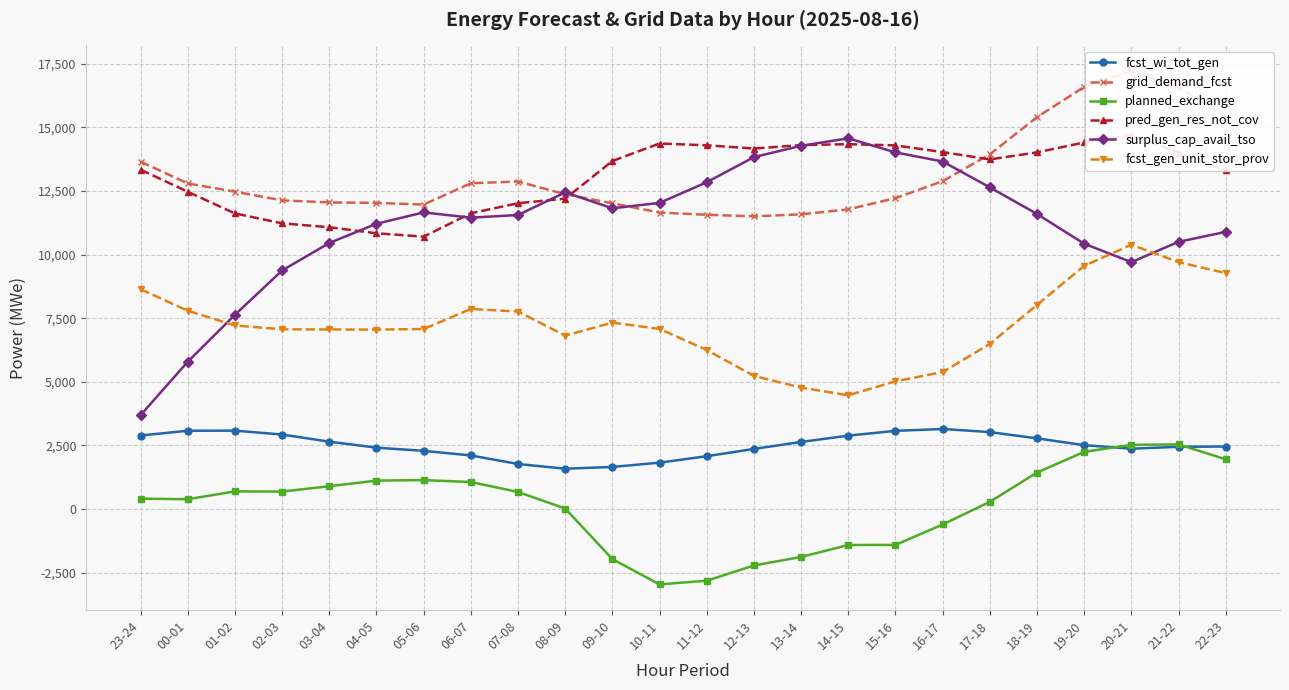

What is the sum of all surplus_cap_avail_tso values?

268153